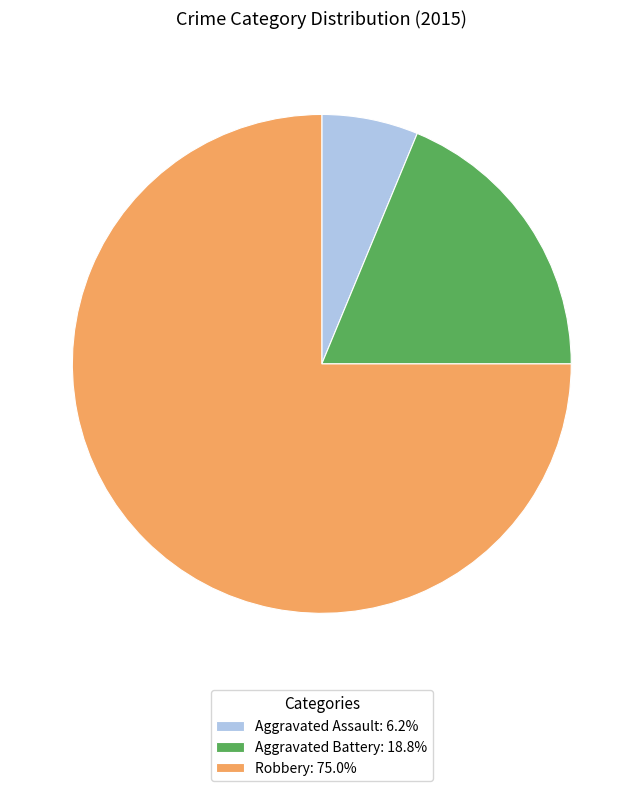

Does Aggravated Battery account for over 50% of the chart?

No